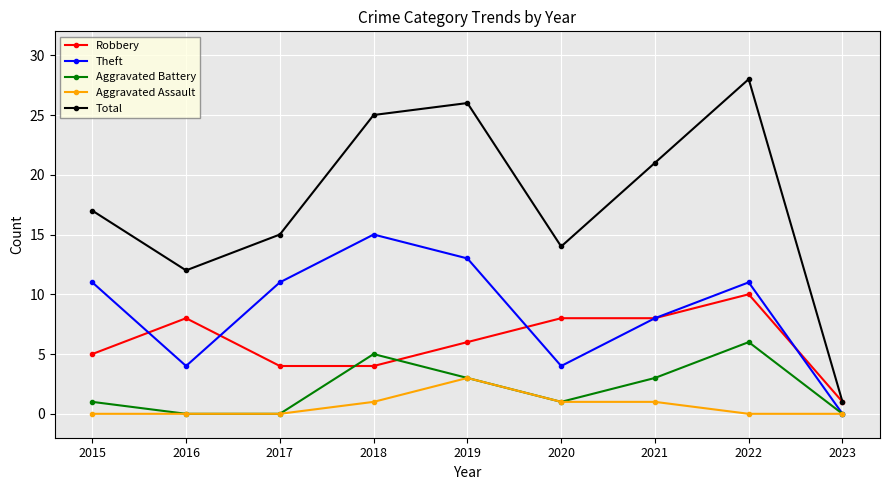

What is the difference between the Aggravated Assault values at 2021 and 2019?

2